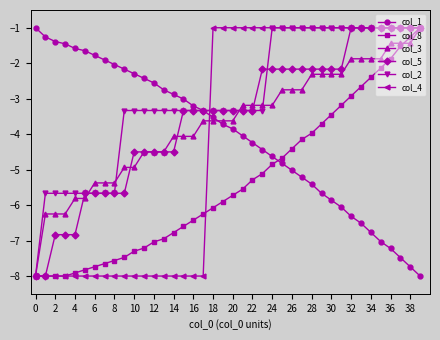

How many data points in col_2 are less than -3?

24